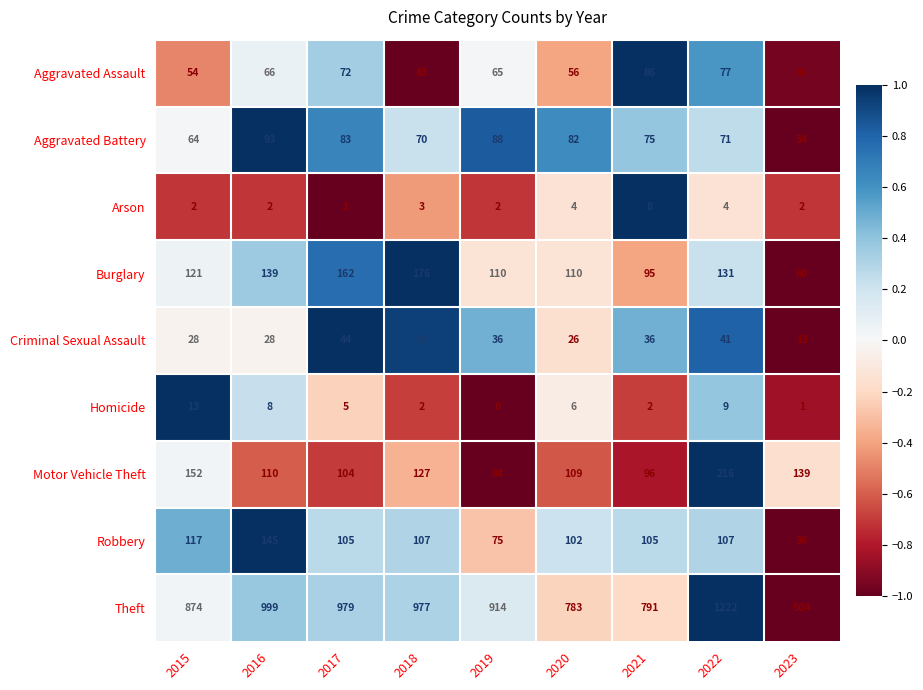

Rank the series at 2019 from lowest to highest value.

Homicide, Arson, Criminal Sexual Assault, Aggravated Assault, Robbery, Motor Vehicle Theft, Aggravated Battery, Burglary, Theft